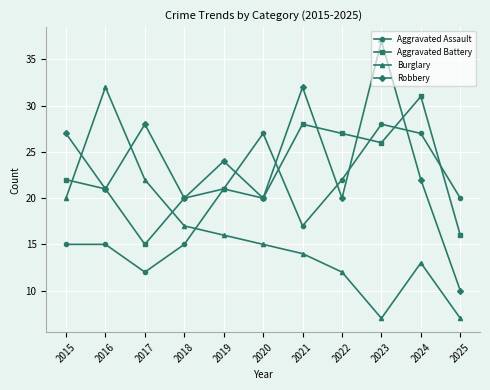

What is the difference between the maximum and second lowest values in the Robbery series?

17